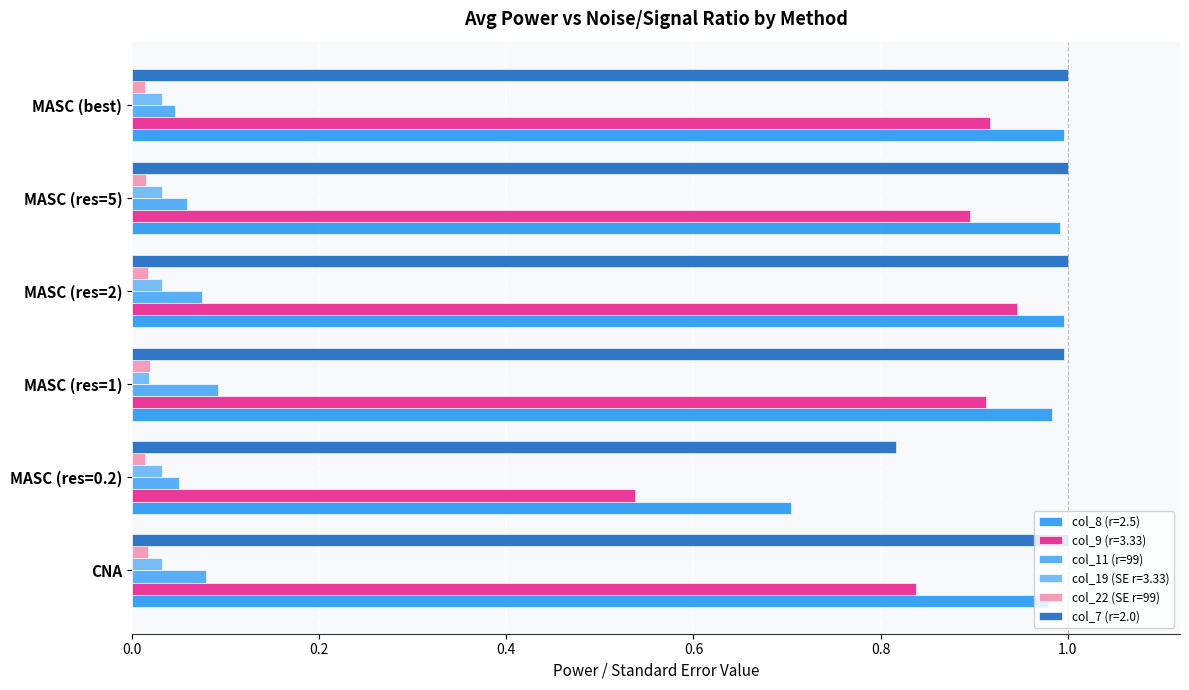

What is the sum of all col_22 (SE r=99) values?

0.1